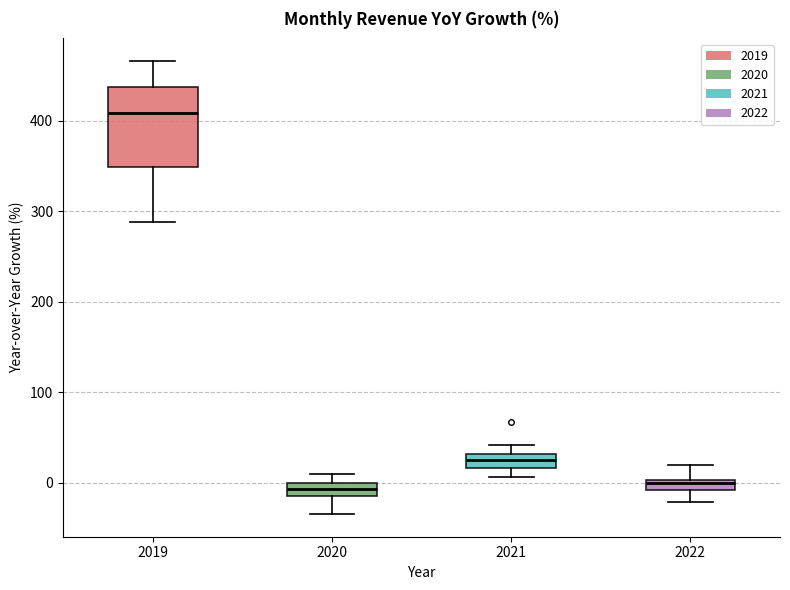

Which box is the tallest, from its lower edge to its upper edge?

2019